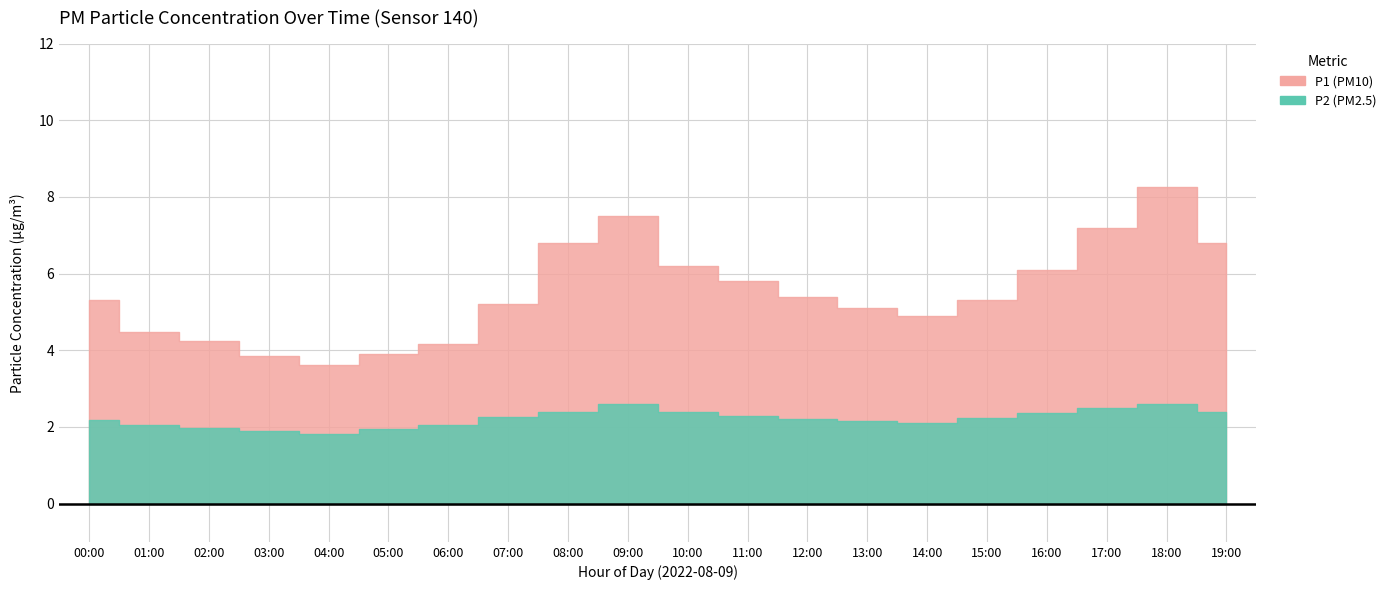

At which category does P2 reach its first local peak?

09:00